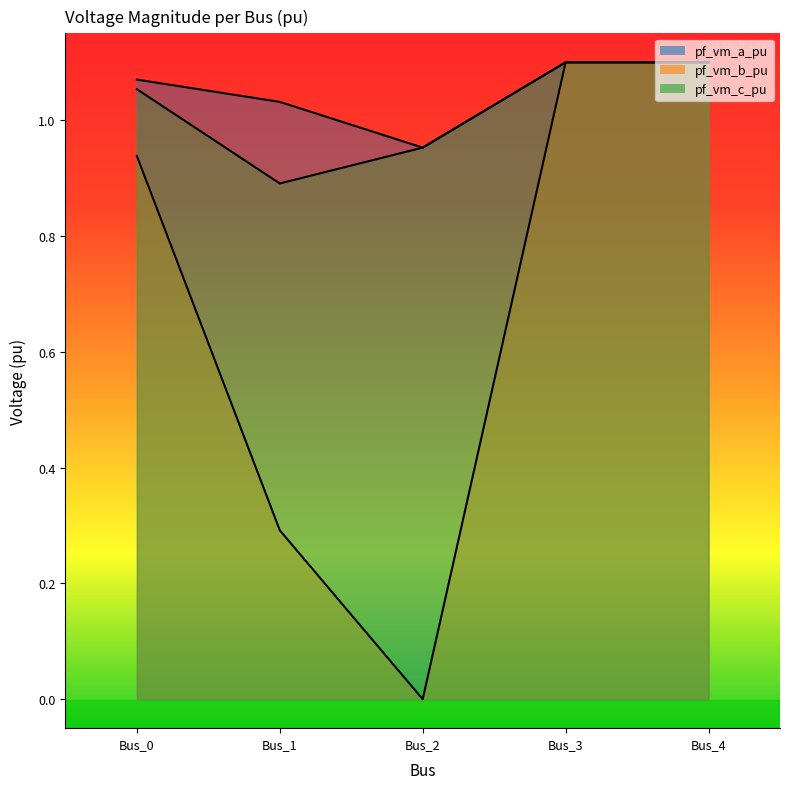

True or false: pf_vm_a_pu and pf_vm_c_pu cross at least once.

False